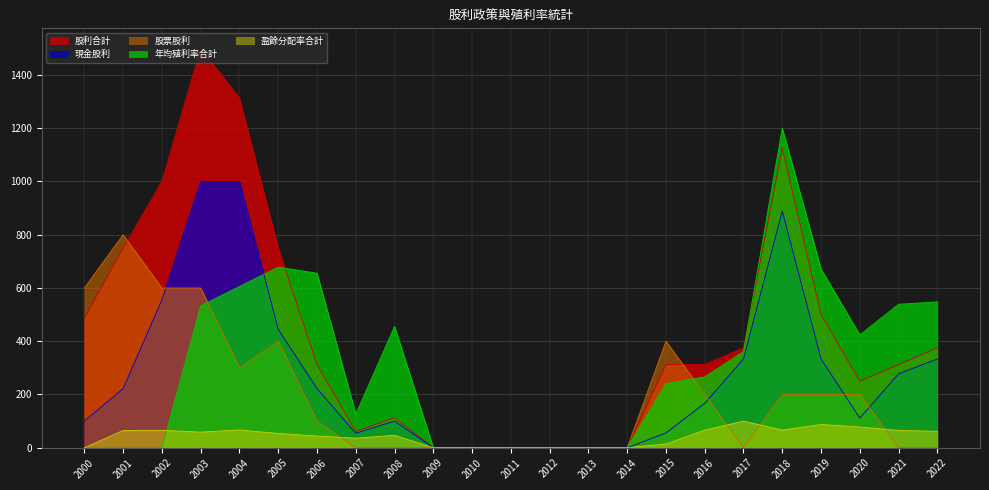

How many values in the 股票股利 series are below 100?

11